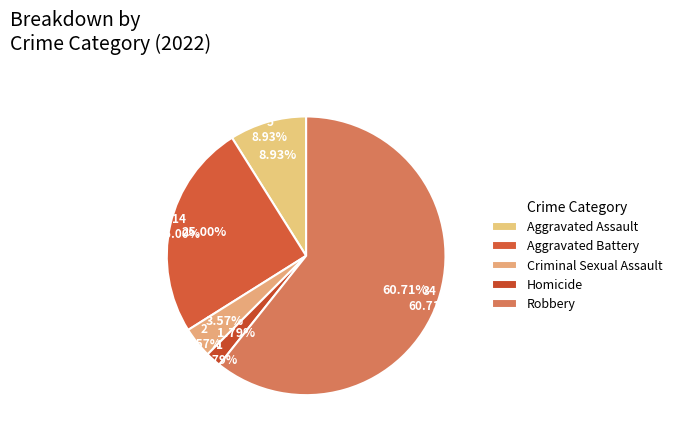

What percentage is the Aggravated Battery slice, to the nearest percent?

25%